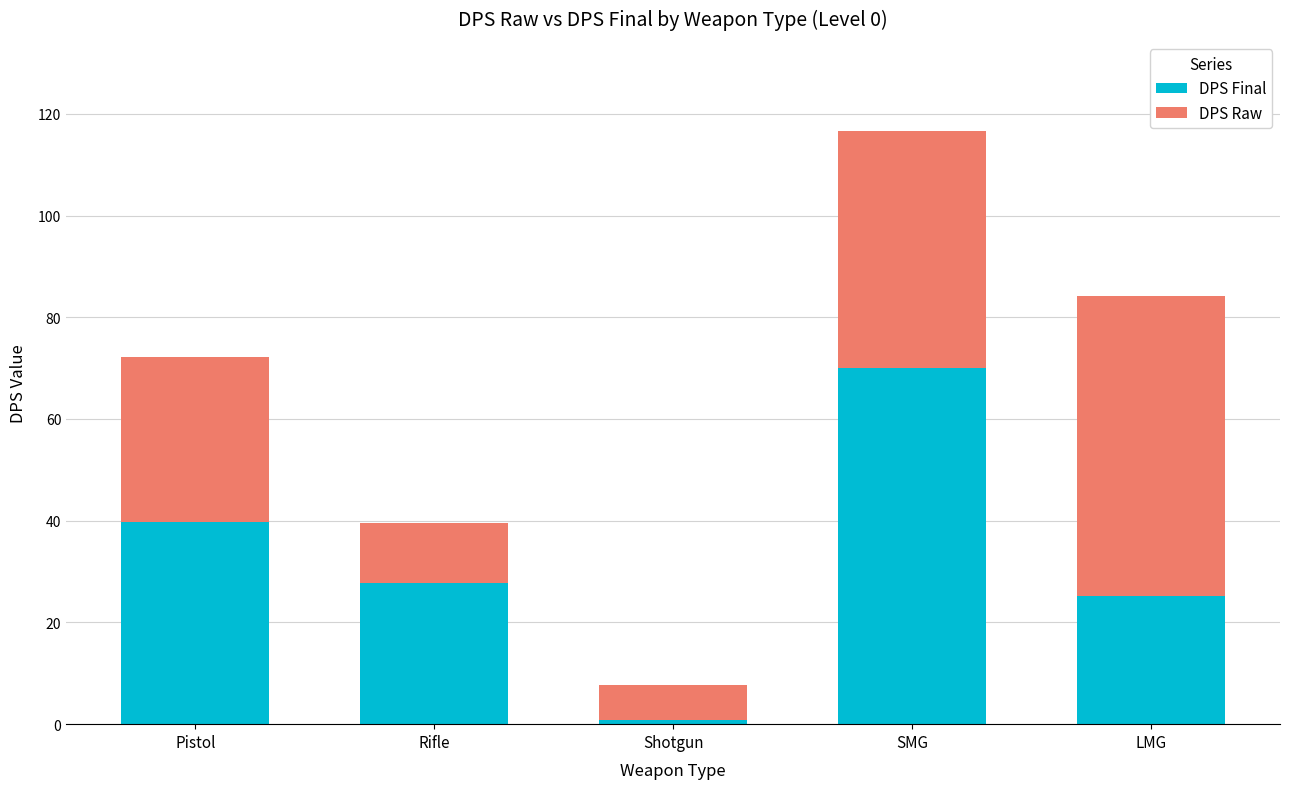

Reading right to left, list the values for the DPS Final series.

25.2	70.0	0.8	27.7	39.7